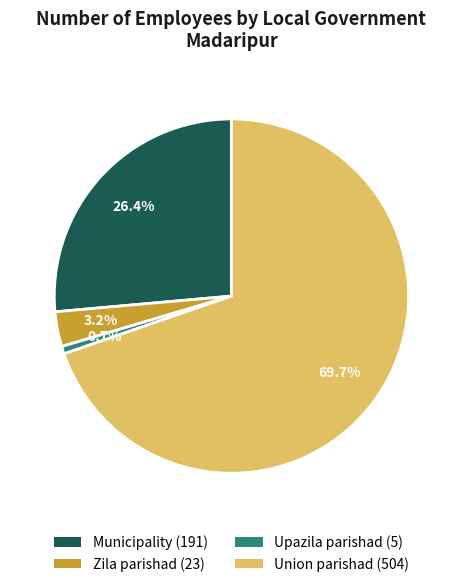

To the nearest percent, what is the average slice percentage?

25%